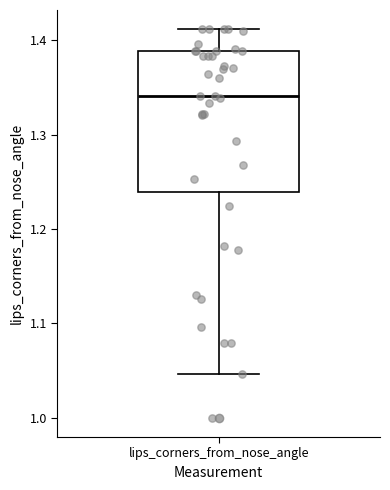

Read this box plot against the y-axis: the position of the median line, the range covered by the box, and the ends of both whiskers. The values are not printed on the chart, so give them approximately, as read against the axis.

median 1.34, box 1.24 to 1.39, whiskers 1.05 to 1.41